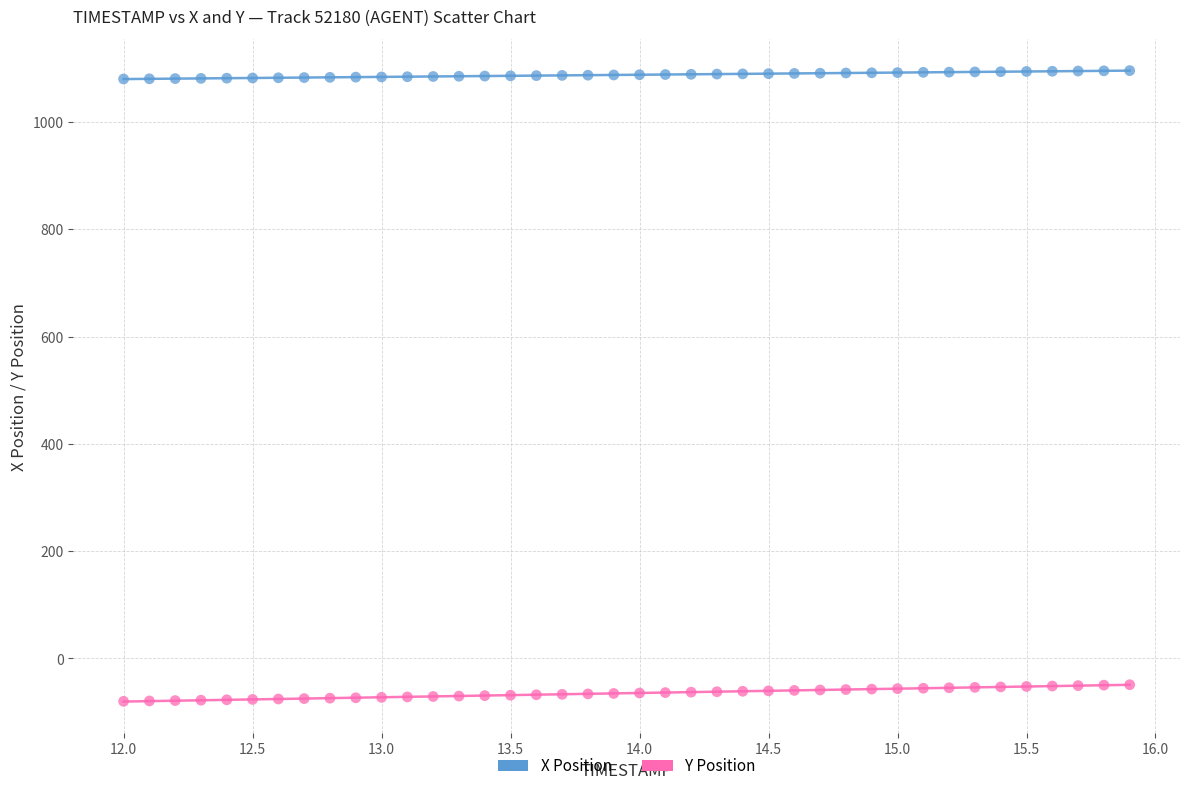

Across all data points, what is the range of Y values (max minus min)?

1175.7